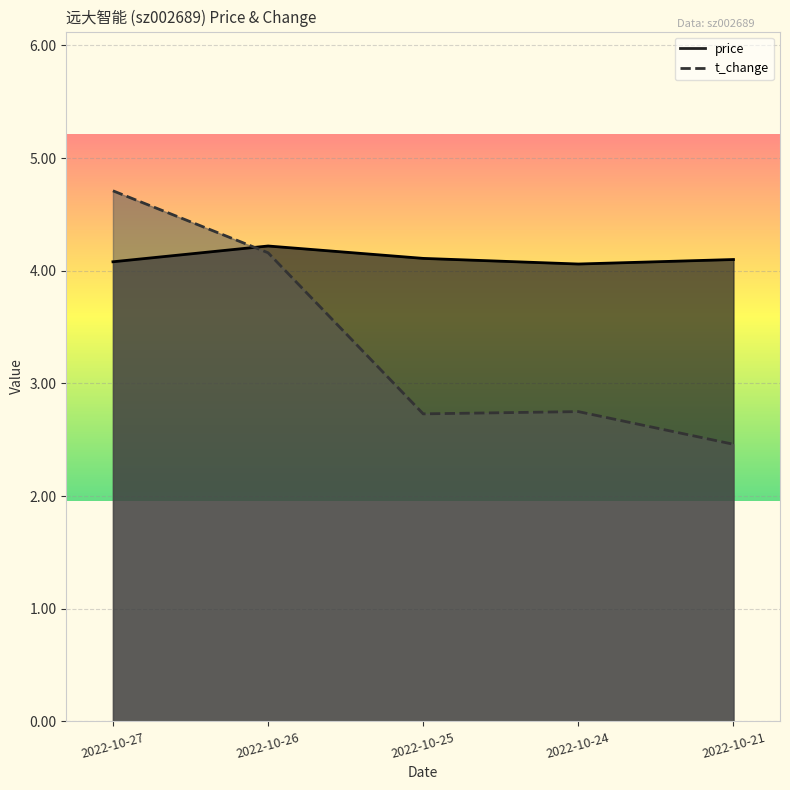

What is the value of the t_change point at the 2nd from the left?

4.2